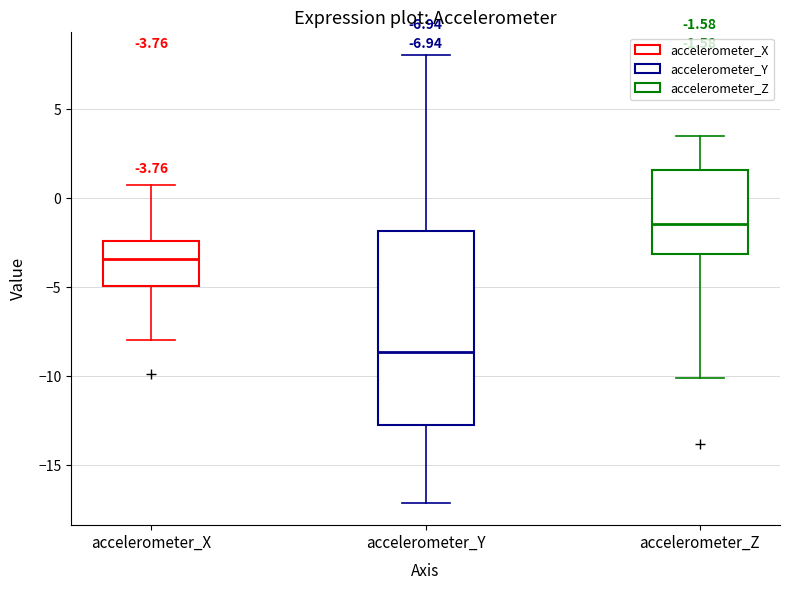

Which box is the tallest, from its lower edge to its upper edge?

accelerometer_Y